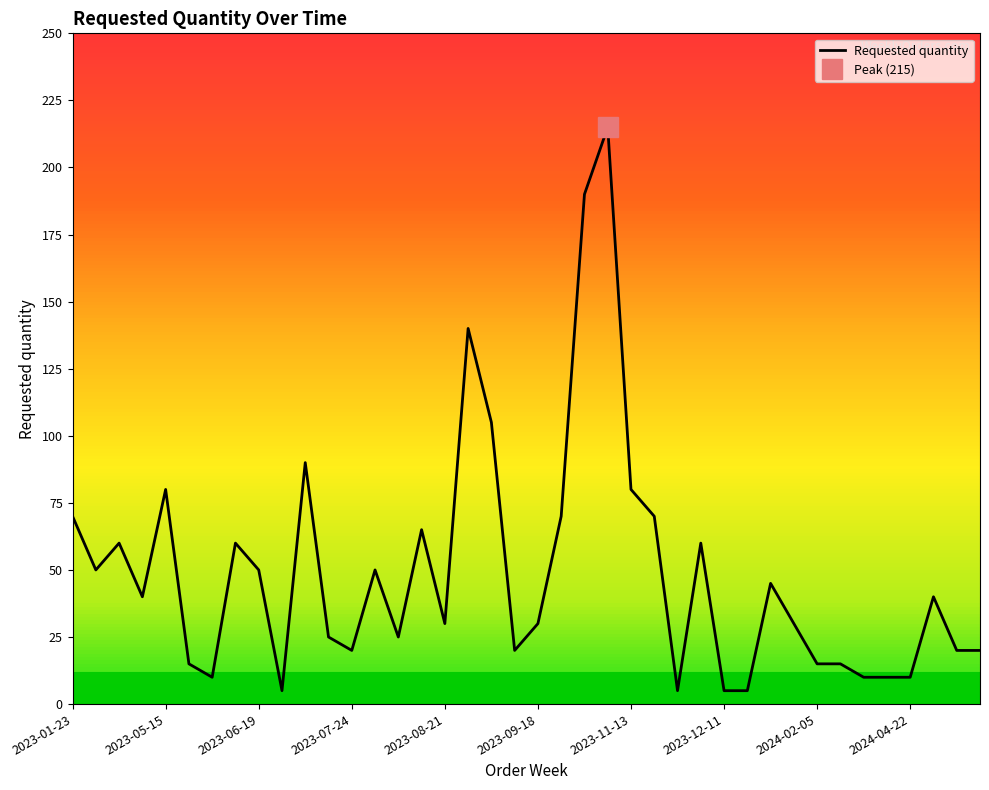

How many interior local valleys (lower than both neighbors) does the data have?

9